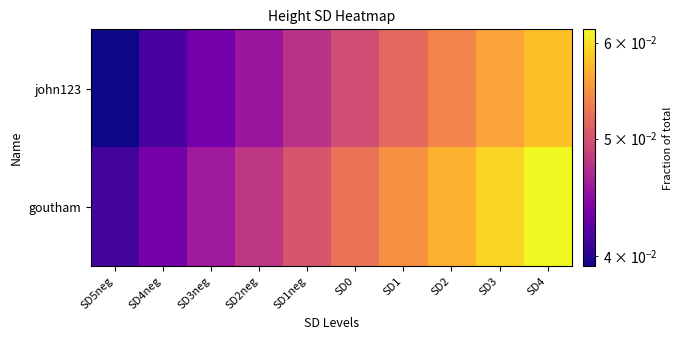

Reading right to left, transcribe all the data shown in this chart.

goutham: SD4=0.1	SD3=0.1	SD2=0.1	SD1=0.1	SD0=0.1	SD1neg=0.1	SD2neg=0.0	SD3neg=0.0	SD4neg=0.0	SD5neg=0.0
john123: SD4=0.1	SD3=0.1	SD2=0.1	SD1=0.1	SD0=0.0	SD1neg=0.0	SD2neg=0.0	SD3neg=0.0	SD4neg=0.0	SD5neg=0.0